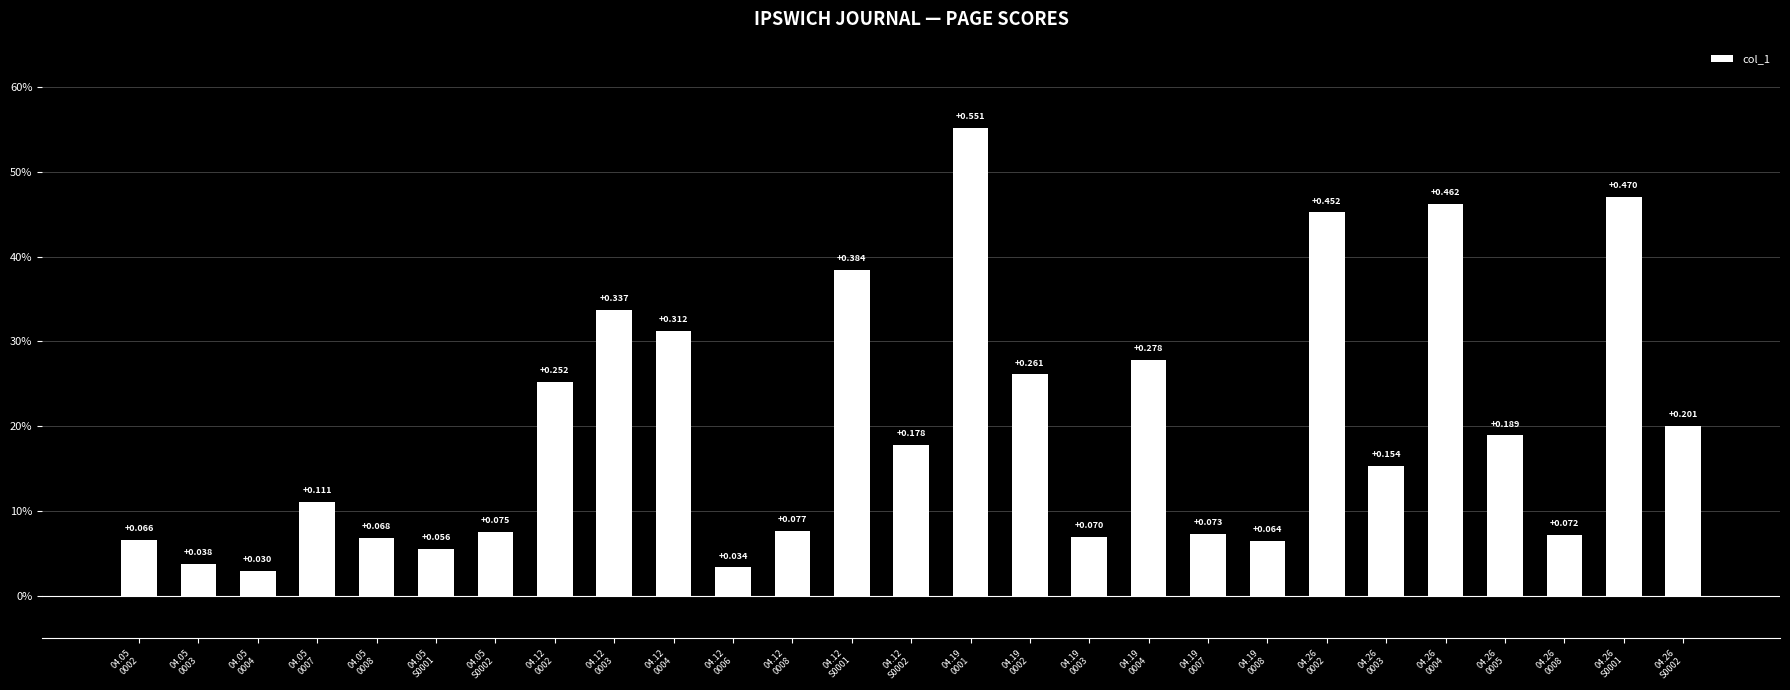

What position from the right is 04.05
0008?

23